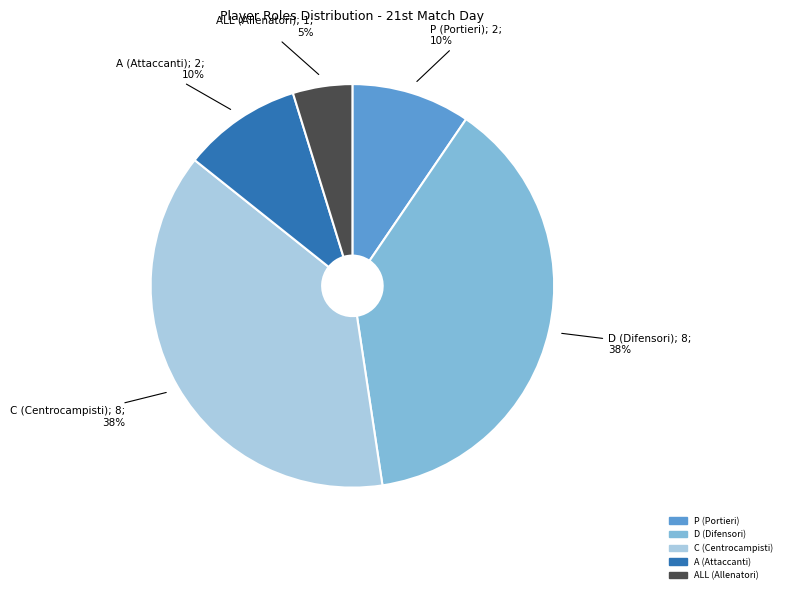

To the nearest percent, what is the average slice percentage?

20%